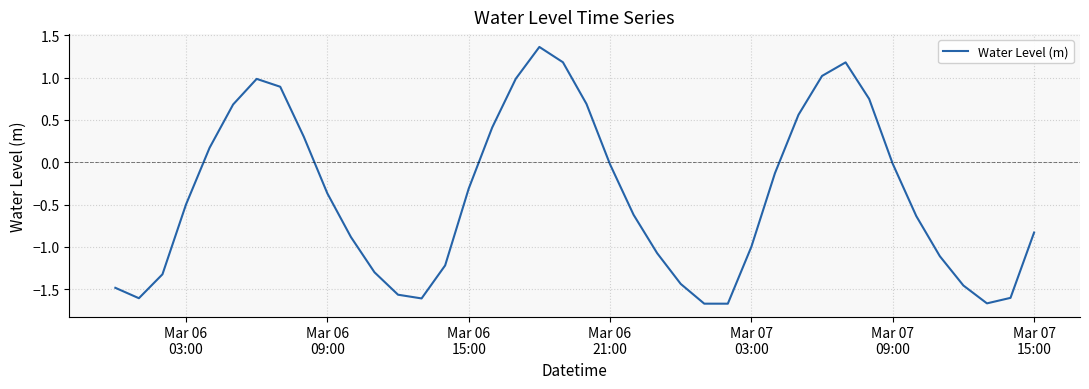

What is the difference between the maximum and minimum values?

3.0